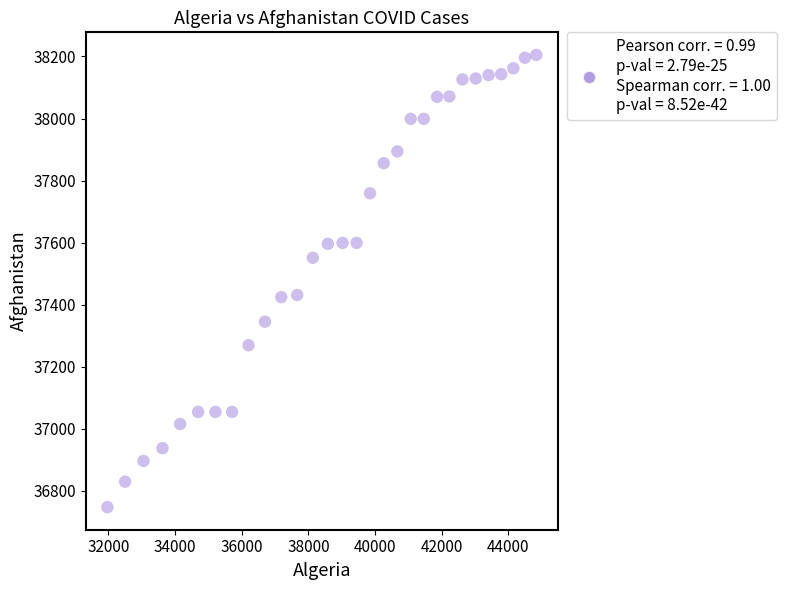

What is the range of Y values (max minus min)?

1458